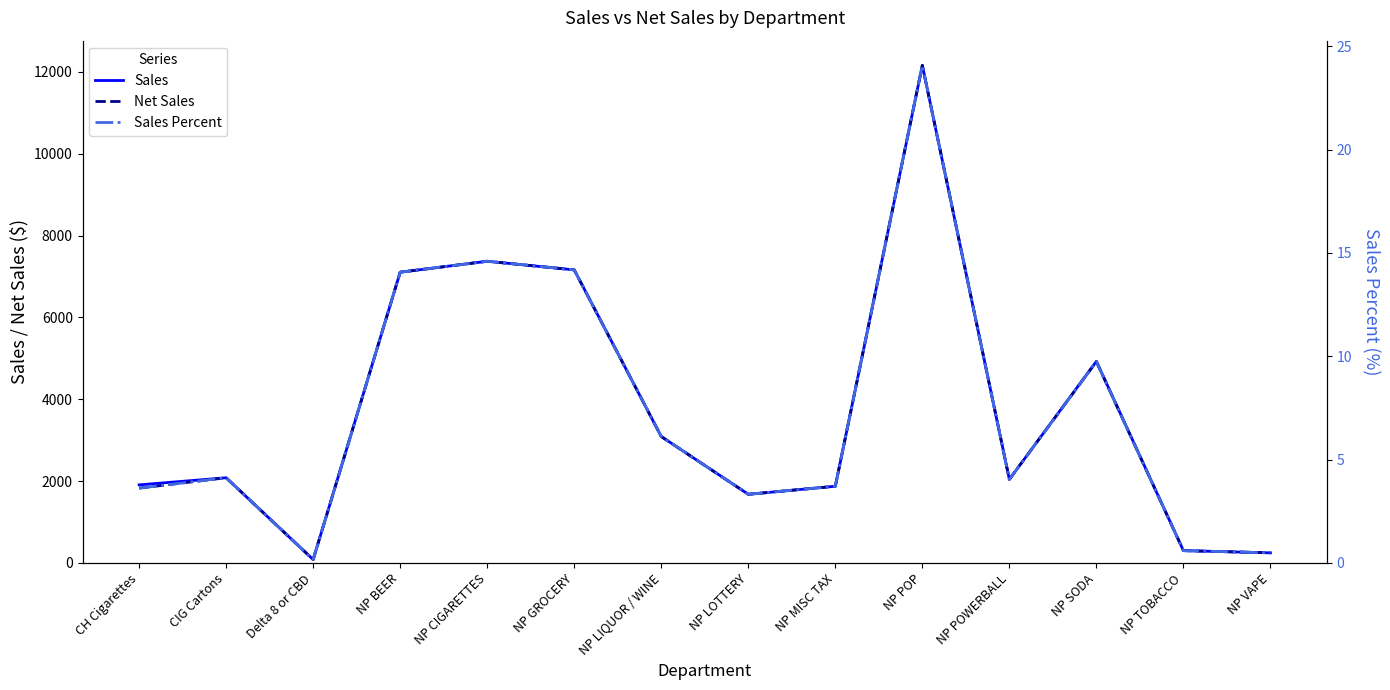

True or false: Sales and Sales Percent intersect in this chart.

False